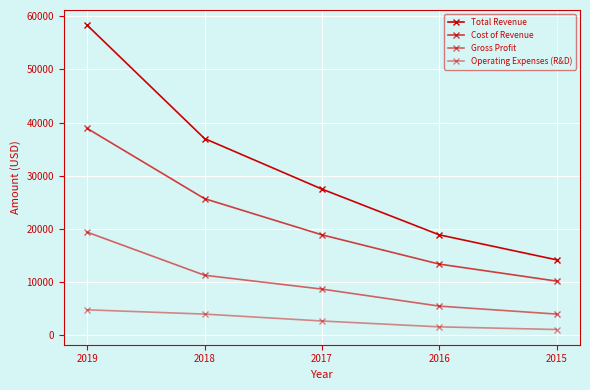

True or false: Operating Expenses (R&D) and Total Revenue cross at least once.

False